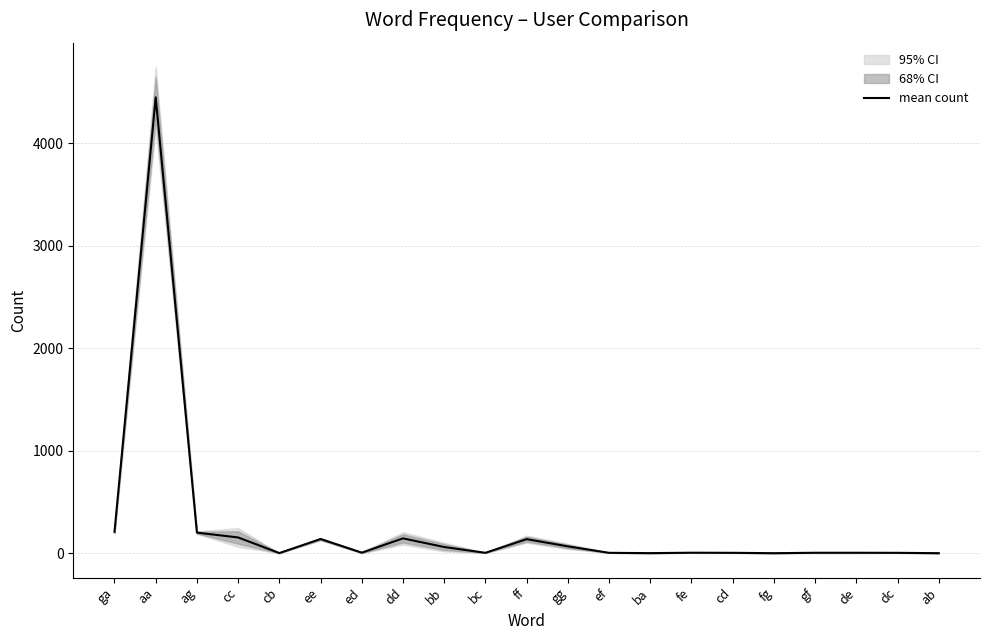

What is the minimum value shown in the chart?

0.5